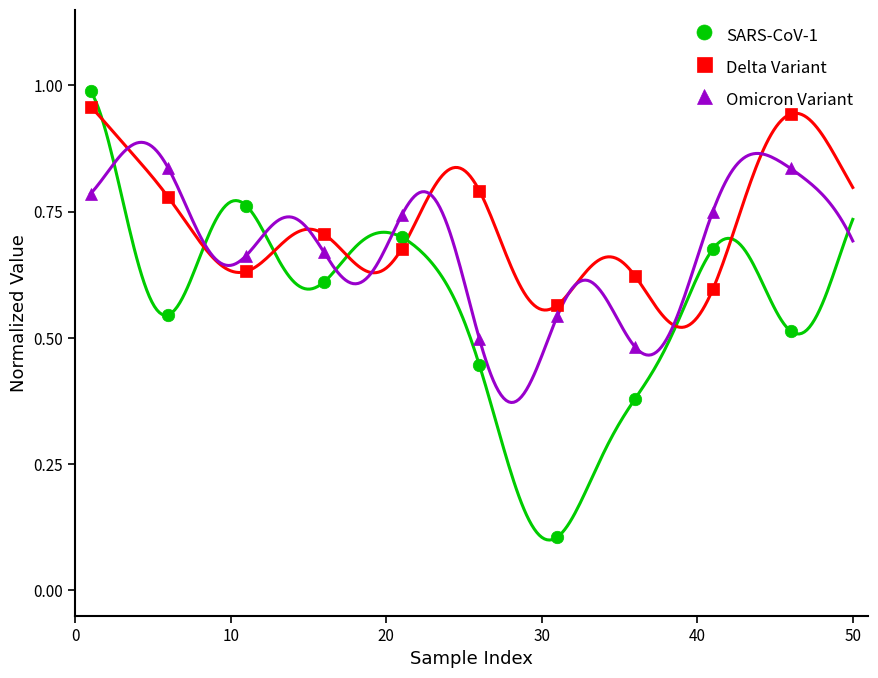

Which series has the largest total across all categories?

Delta Variant